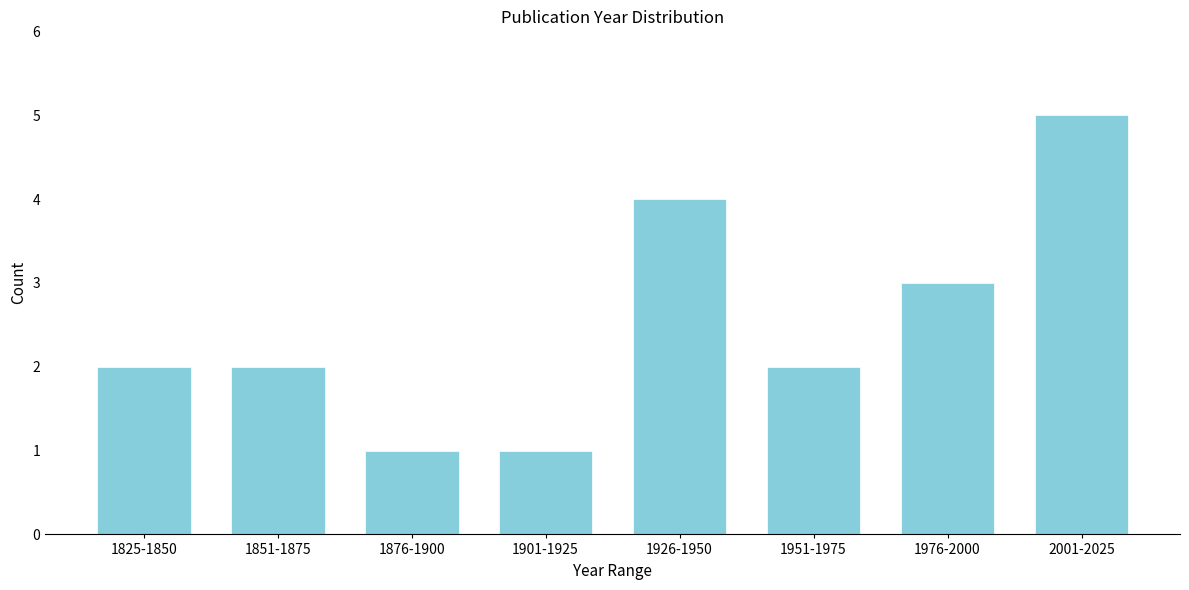

Reading left to right, extract all data points from this chart.

1825-1850=2	1851-1875=2	1876-1900=1	1901-1925=1	1926-1950=4	1951-1975=2	1976-2000=3	2001-2025=5